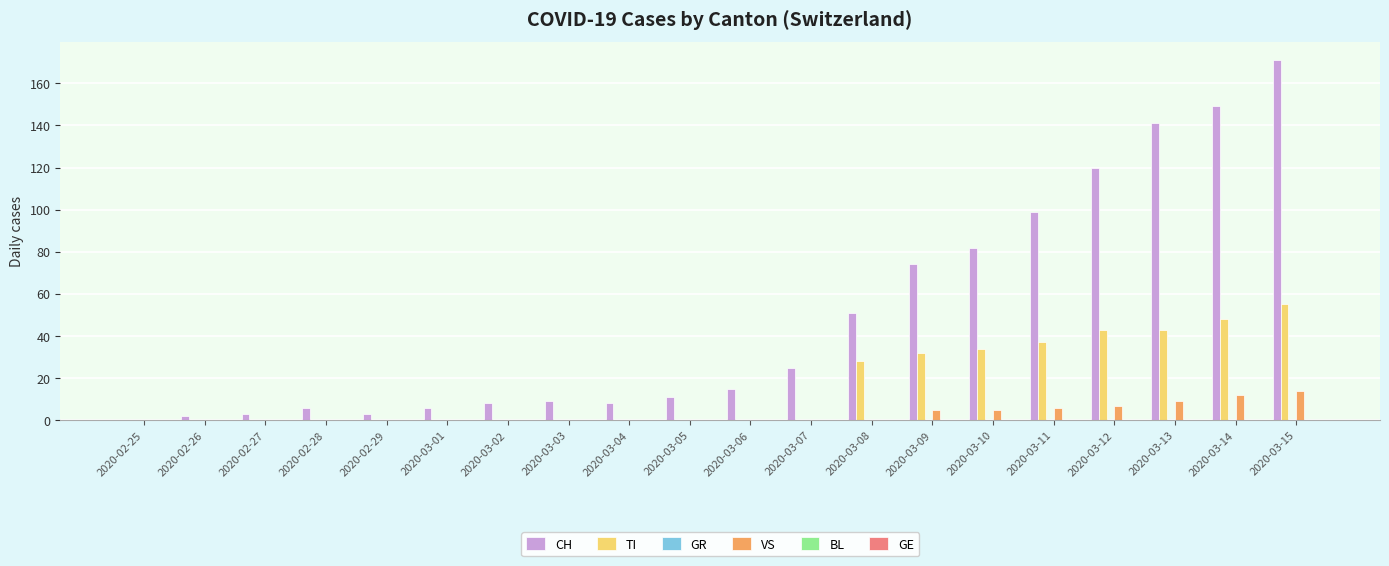

Are the bars horizontal?

No